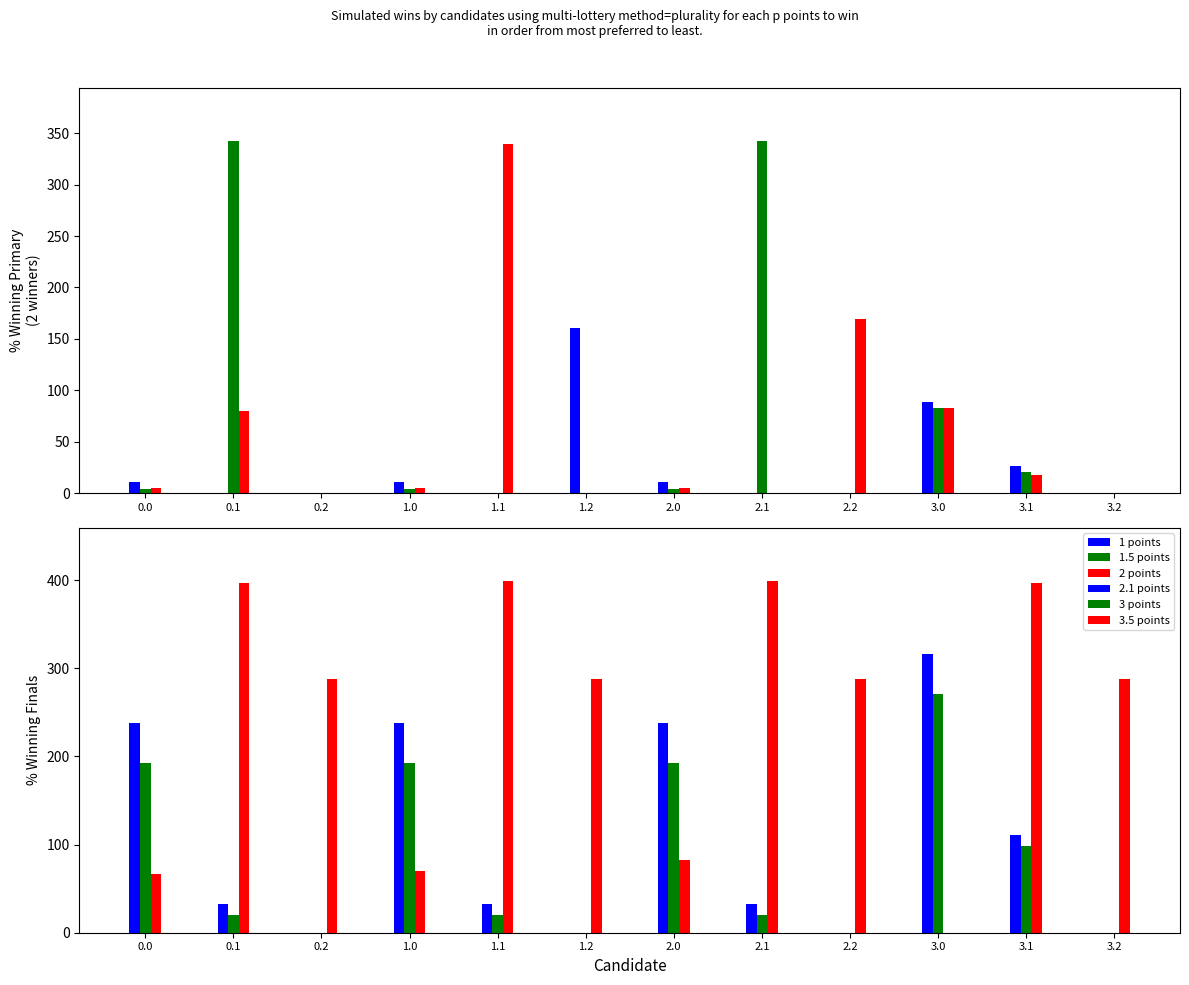

How many bars are there in total?

72